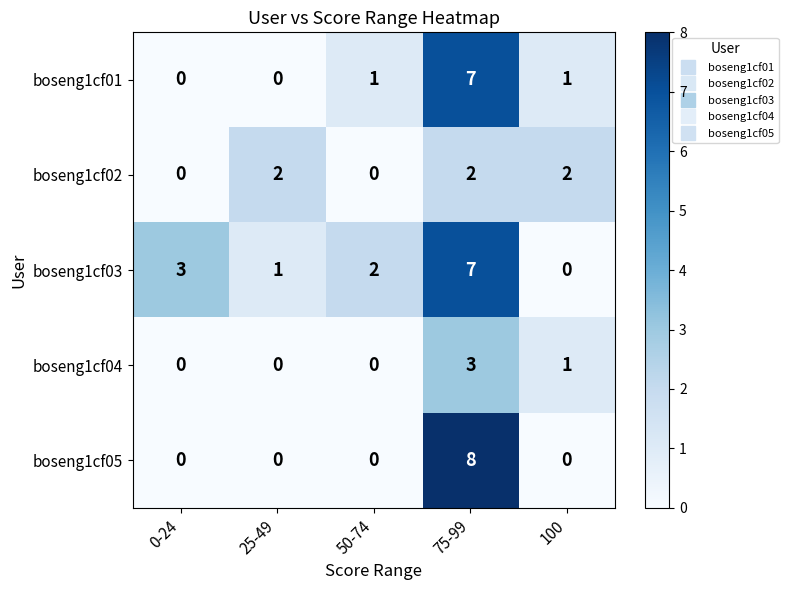

Which series has the largest range (max minus min)?

boseng1cf05